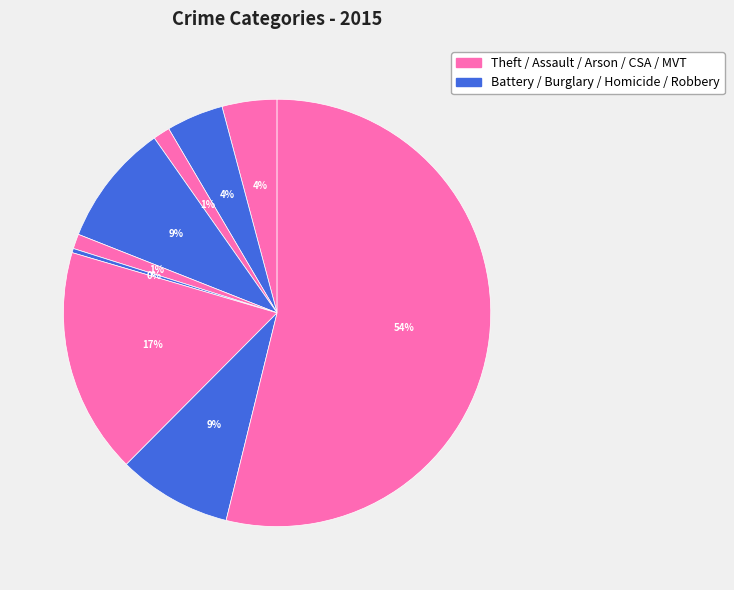

How many slices are in this pie chart?

9